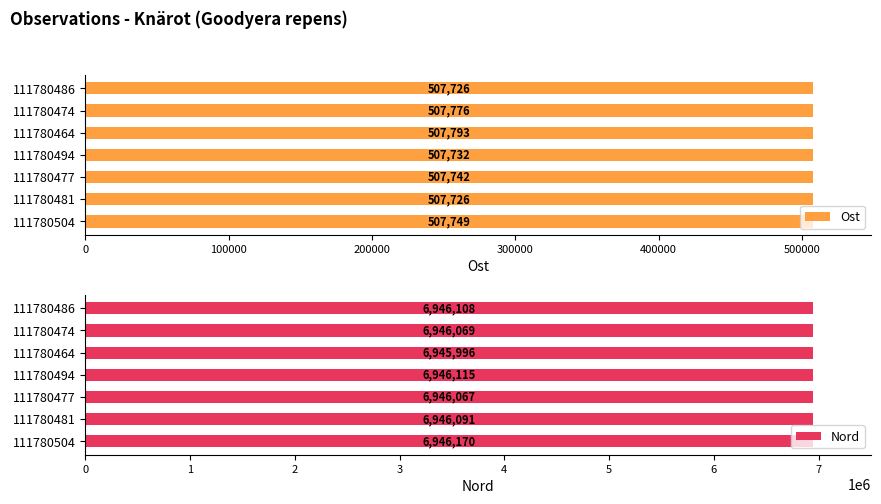

Rank the series by their average value, from lowest to highest.

Ost, Nord